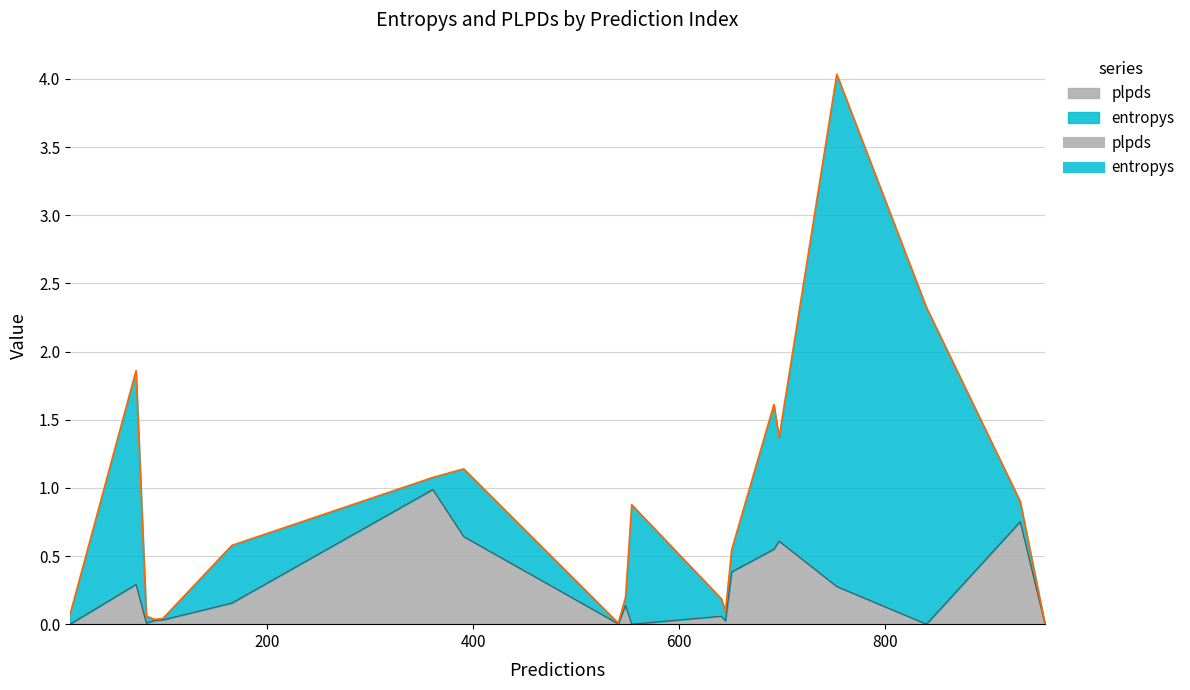

After their last crossing, which series has the higher values: entropys or plpds?

entropys